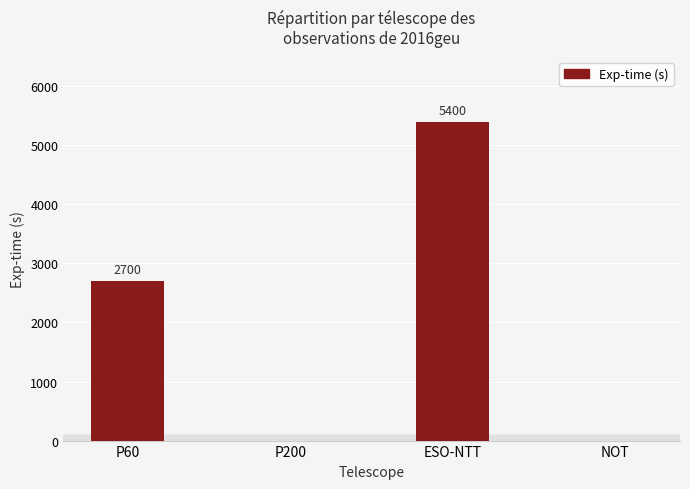

What is the average value?

2025